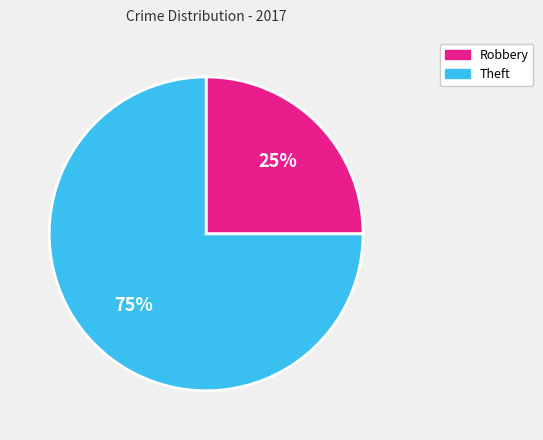

Rank the categories by value from lowest to highest.

Robbery, Theft